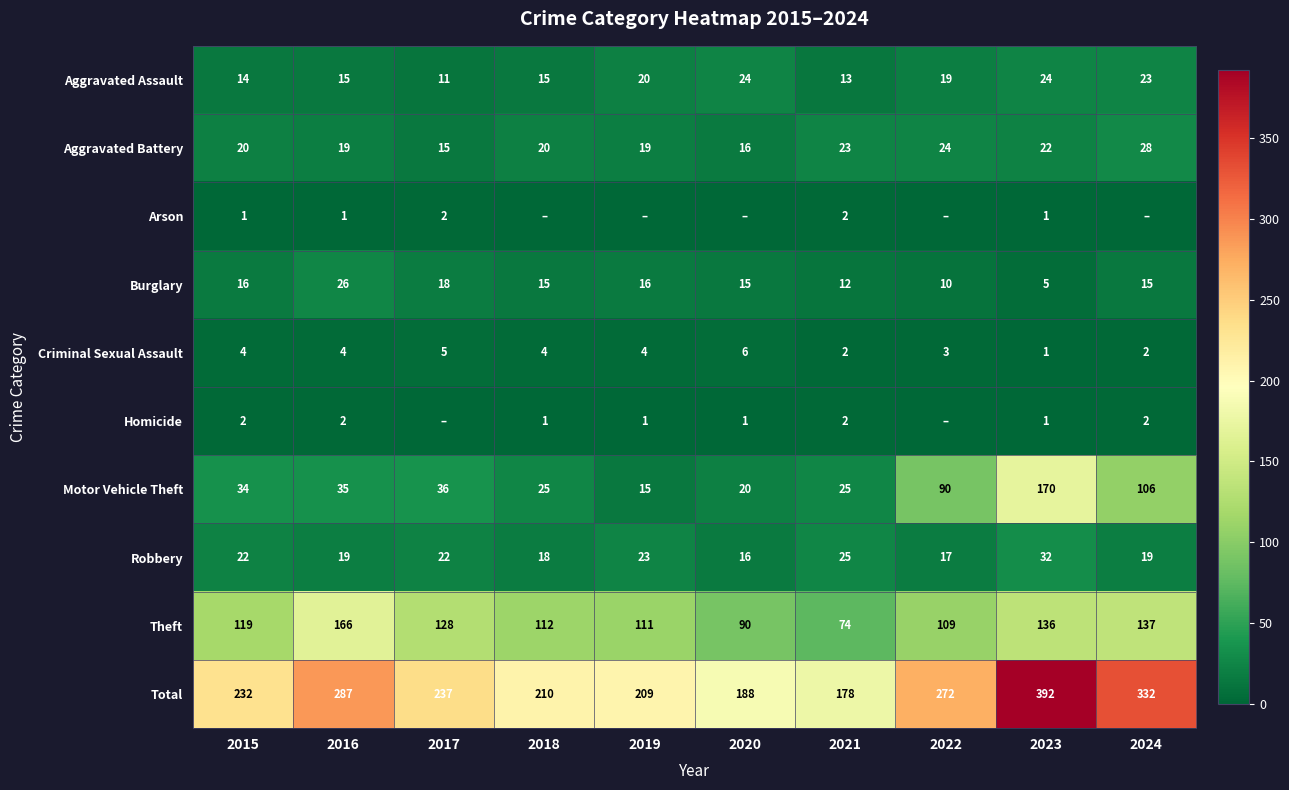

What is the average value of the Criminal Sexual Assault series?

4